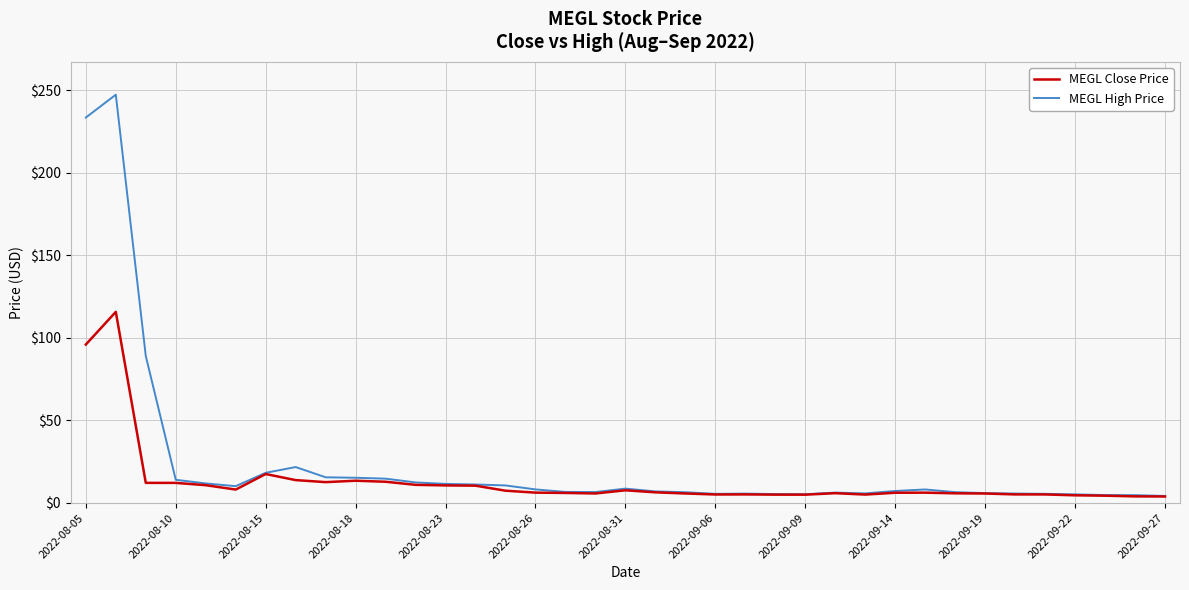

Which series has the largest range (max minus min)?

MEGL High Price